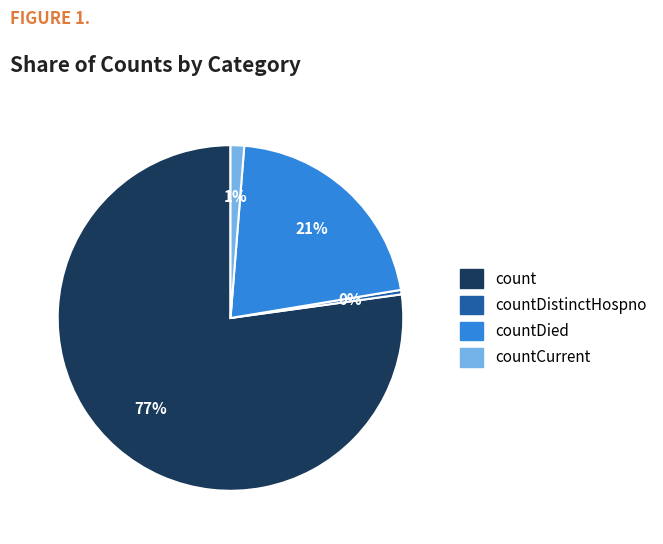

How many slices are in this pie chart?

4